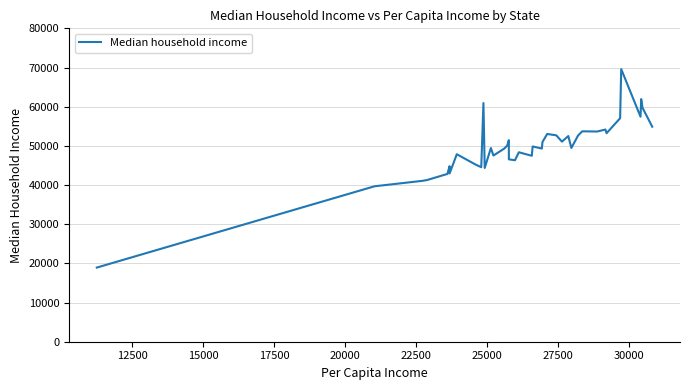

What is the minimum value shown in the chart?

18928